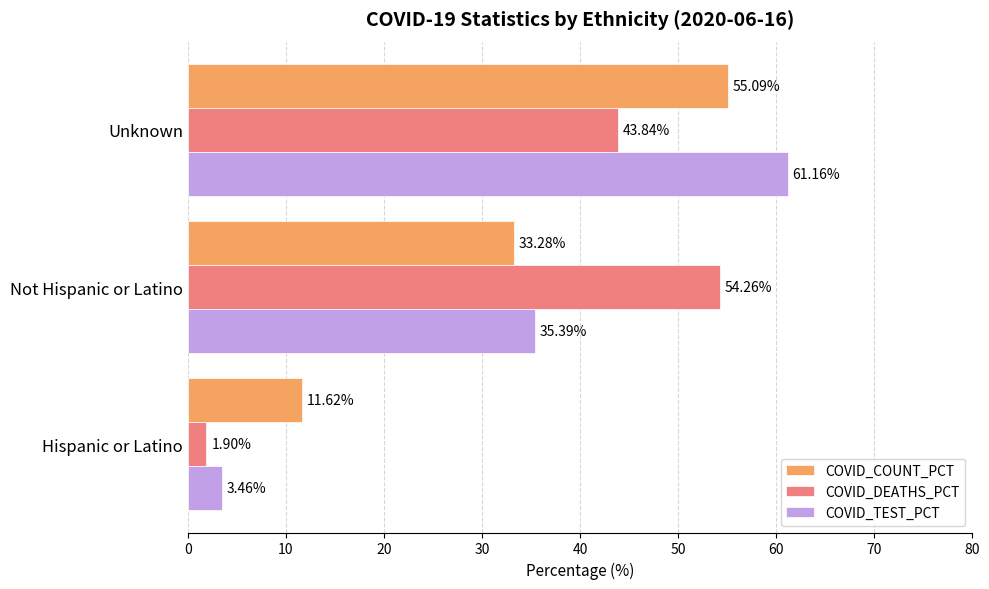

Which series has the largest total across all categories?

COVID_TEST_PCT